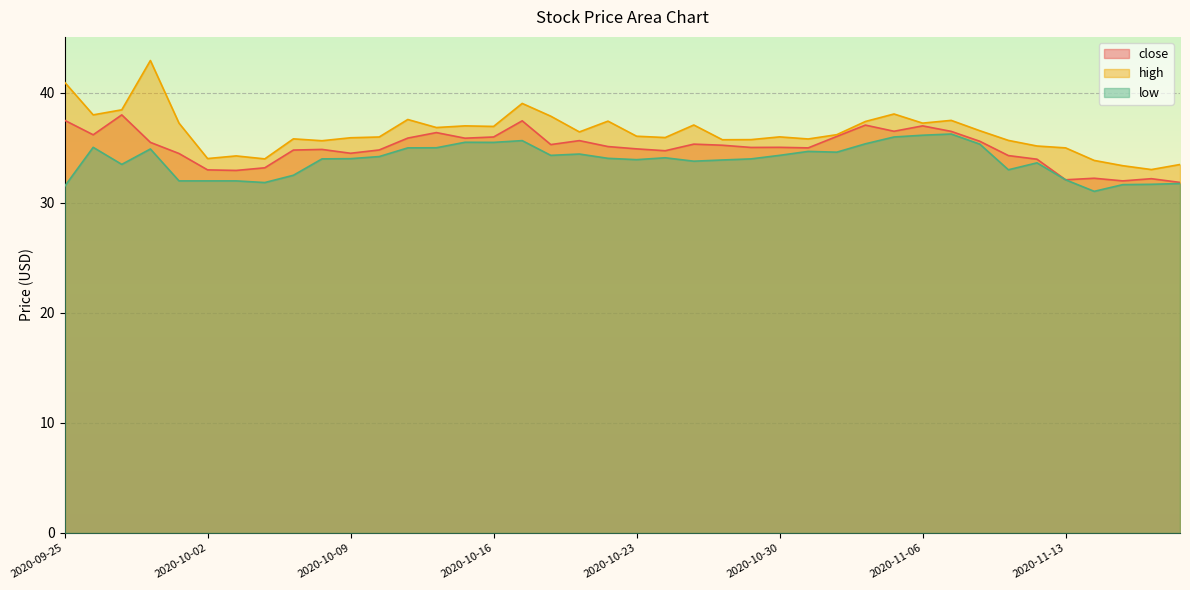

True or false: high and close cross at least once.

False